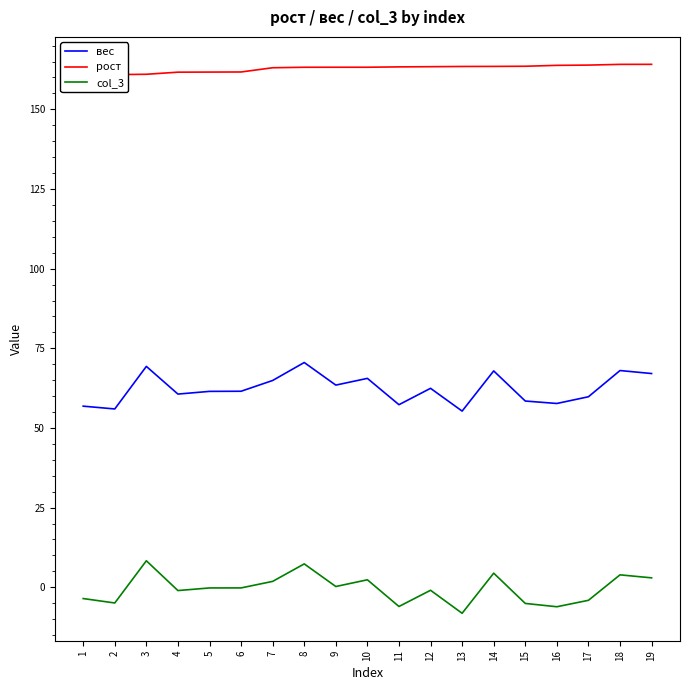

Is the value of рост at 15 greater than the value of col_3 at 17?

Yes